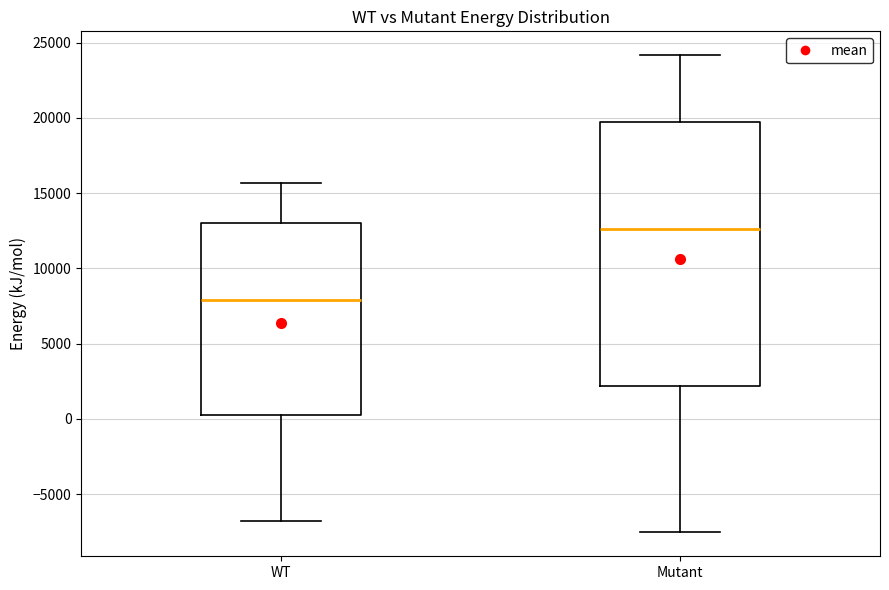

Where is the lower edge of the box for WT on the y-axis? The values are not printed on the chart, so give them approximately, as read against the axis.

500